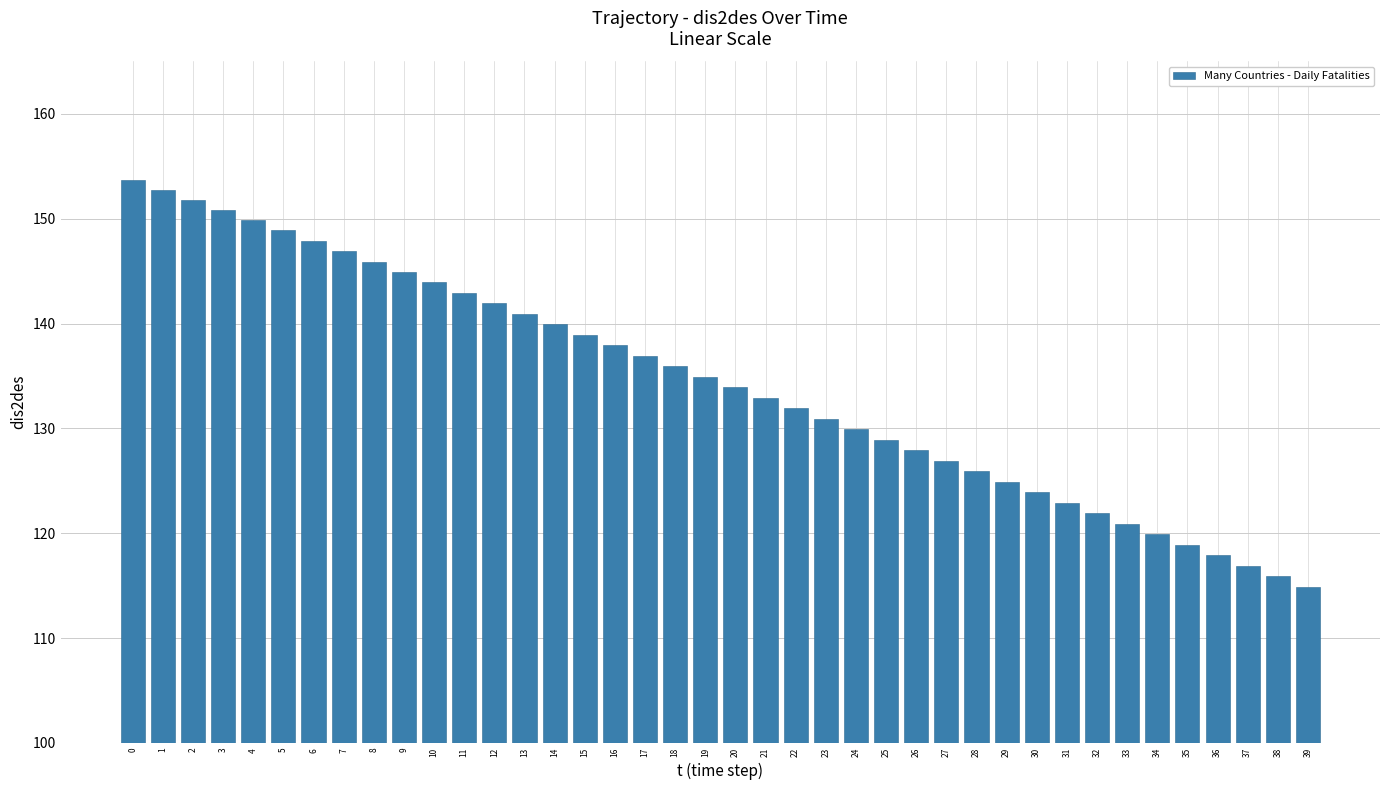

What is the change in value from 24 to 31?

-7.0